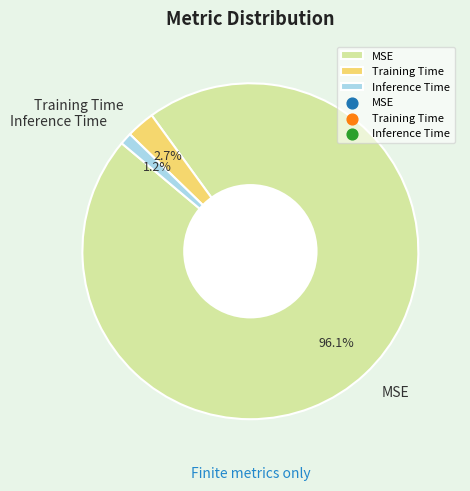

Rank the categories by value from lowest to highest.

Inference Time, Training Time, MSE